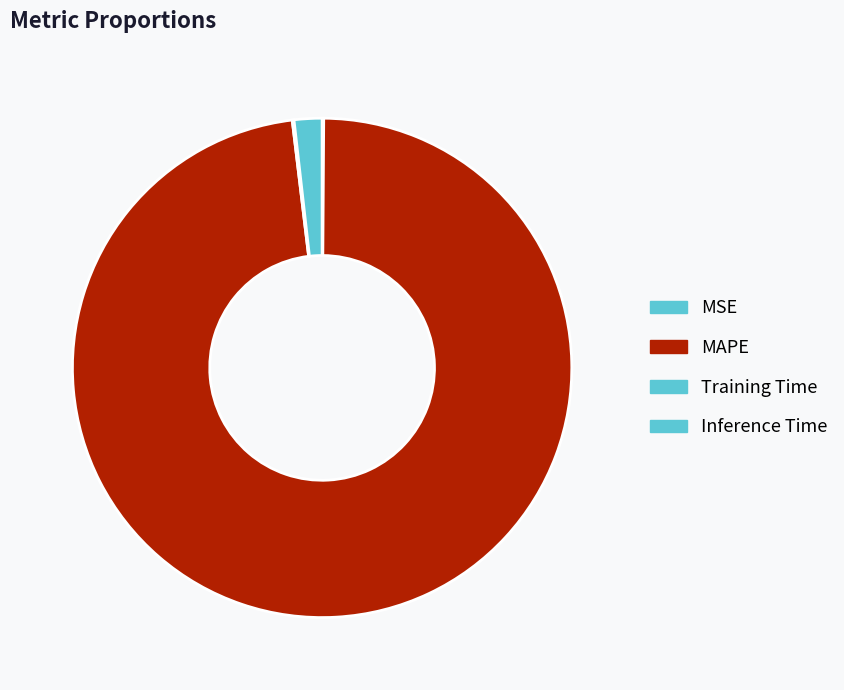

Rank the categories by value from lowest to highest.

MSE, Training Time, Inference Time, MAPE